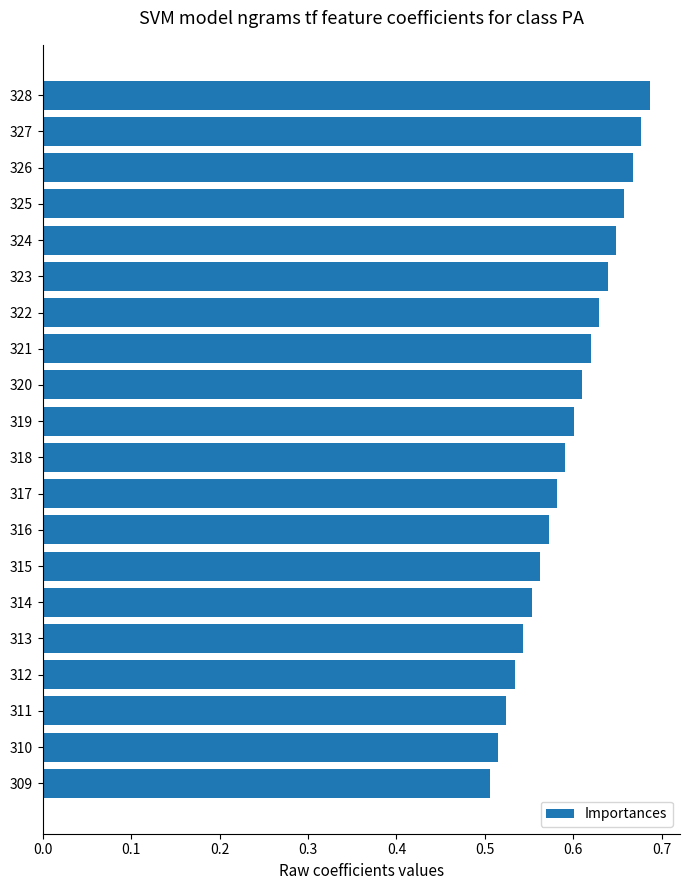

Count the values in the range 0 to 1.

20